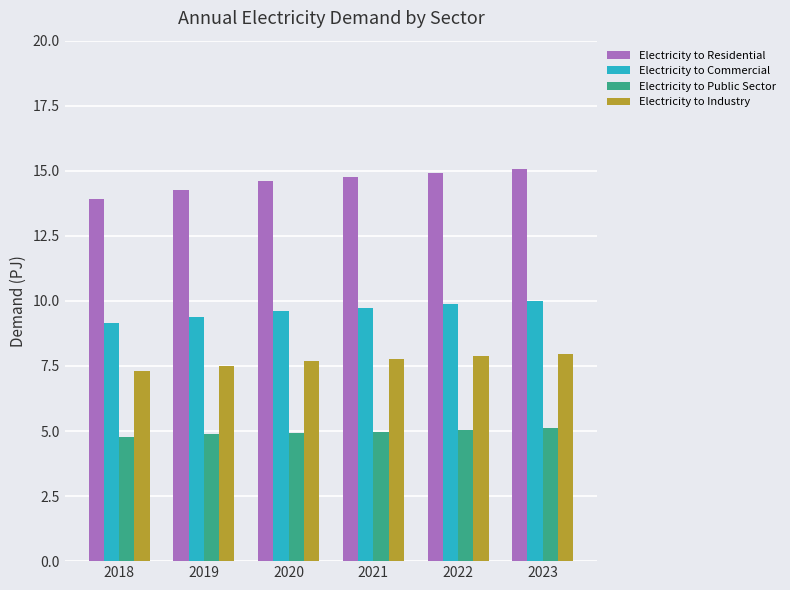

What is the spread (max minus min) of values at 2019?

9.4